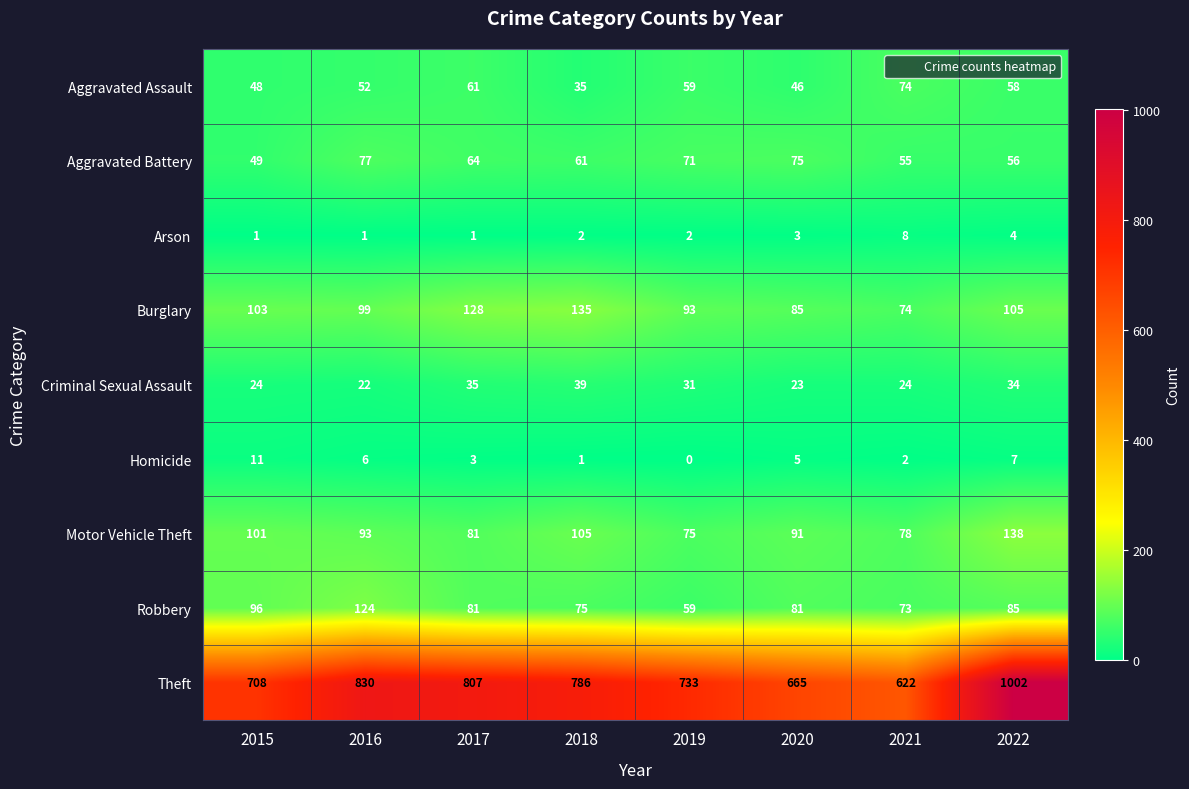

Is it true that Arson equals 3 at 2021?

False